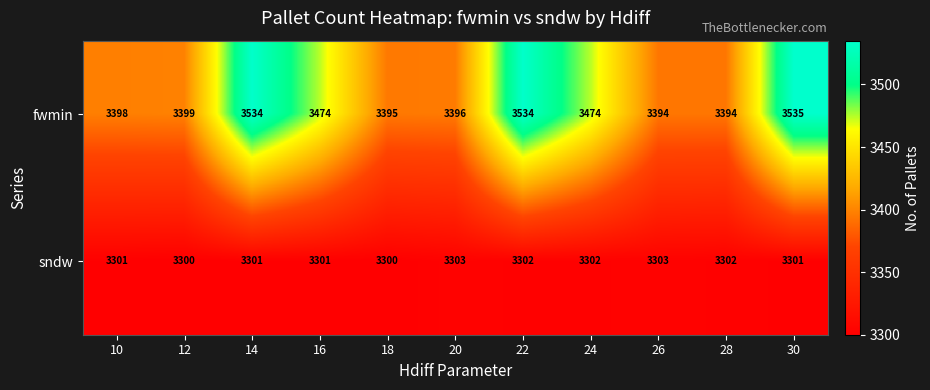

Reading left to right, list all the values displayed in this chart.

fwmin: 10=3398	12=3399	14=3534	16=3474	18=3395	20=3396	22=3534	24=3474	26=3394	28=3394	30=3535
sndw: 10=3301	12=3300	14=3301	16=3301	18=3300	20=3303	22=3302	24=3302	26=3303	28=3302	30=3301